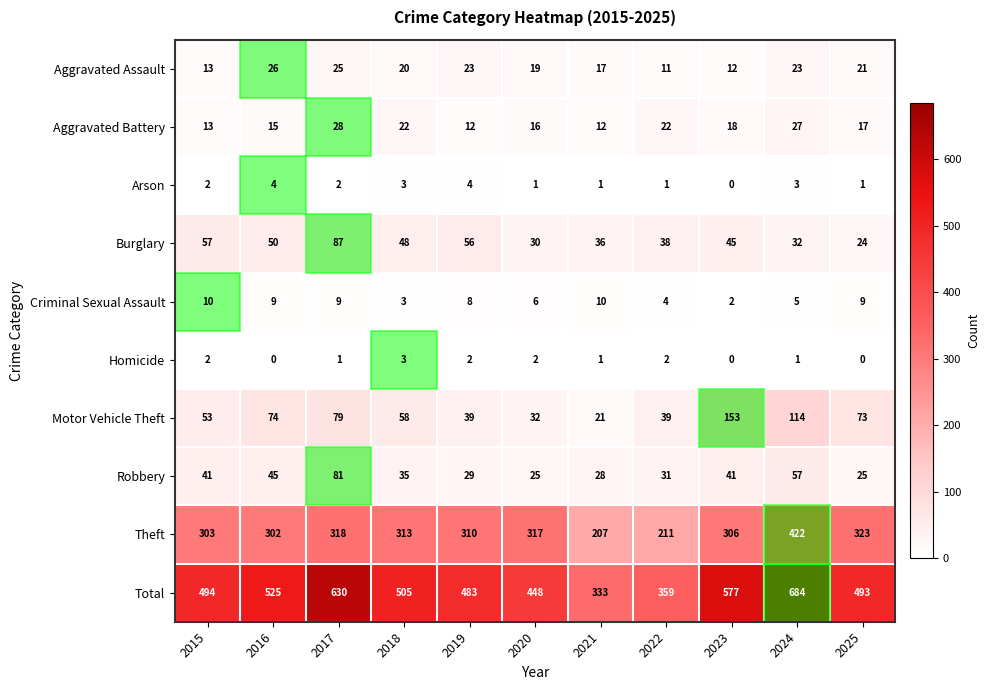

What is the difference between the second highest and second lowest values in the Arson series?

3